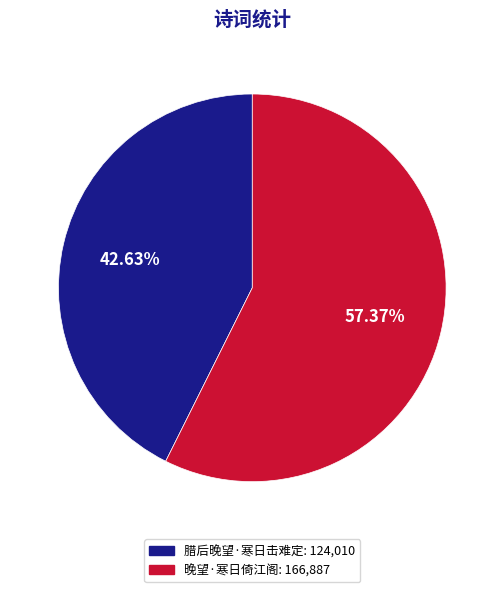

What is the ratio of the value at 晚望·寒日倚江阁 to the value at 腊后晚望·寒日击难定?

1.3